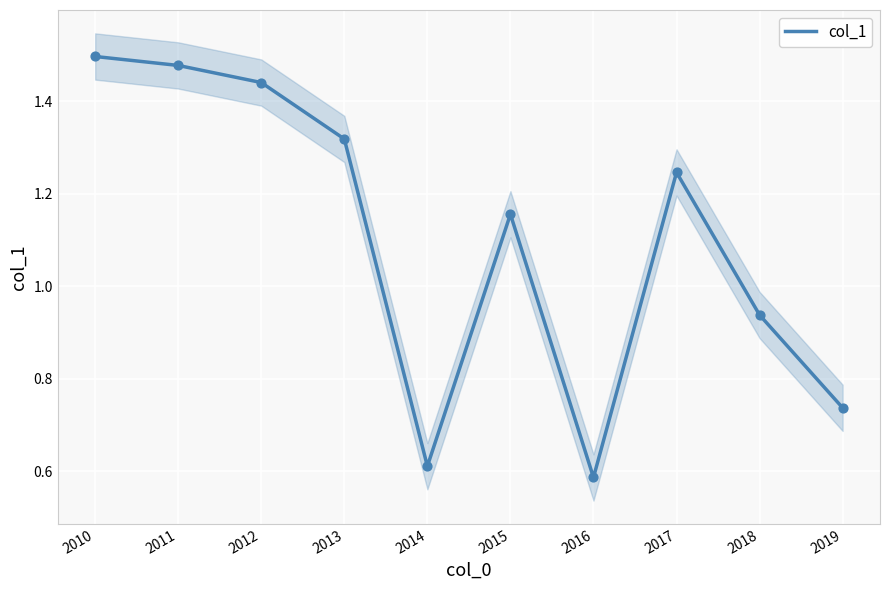

Which has a higher value, 2013 or 2018?

2013